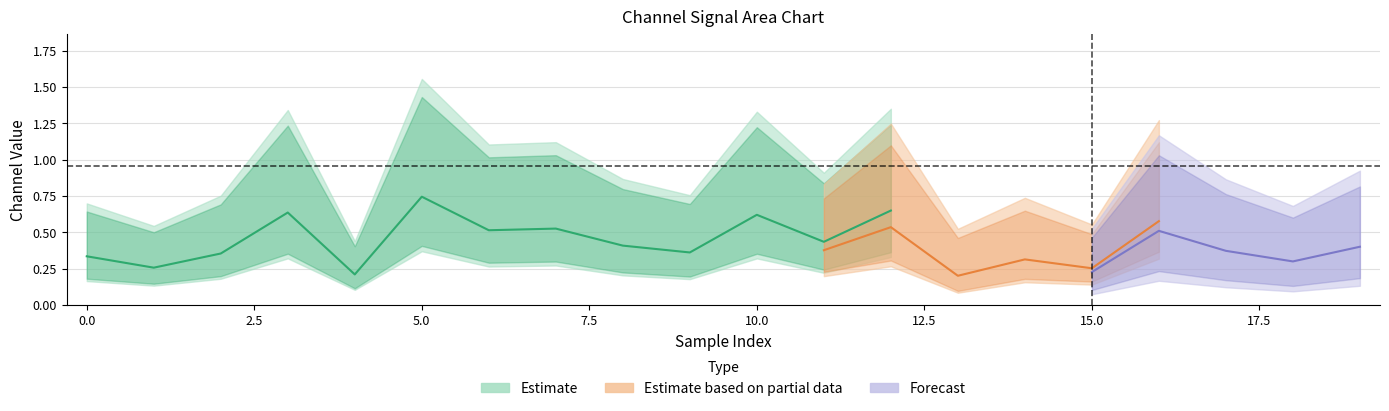

In 7_channel, how many points are higher than both neighbors (excluding endpoints)?

7